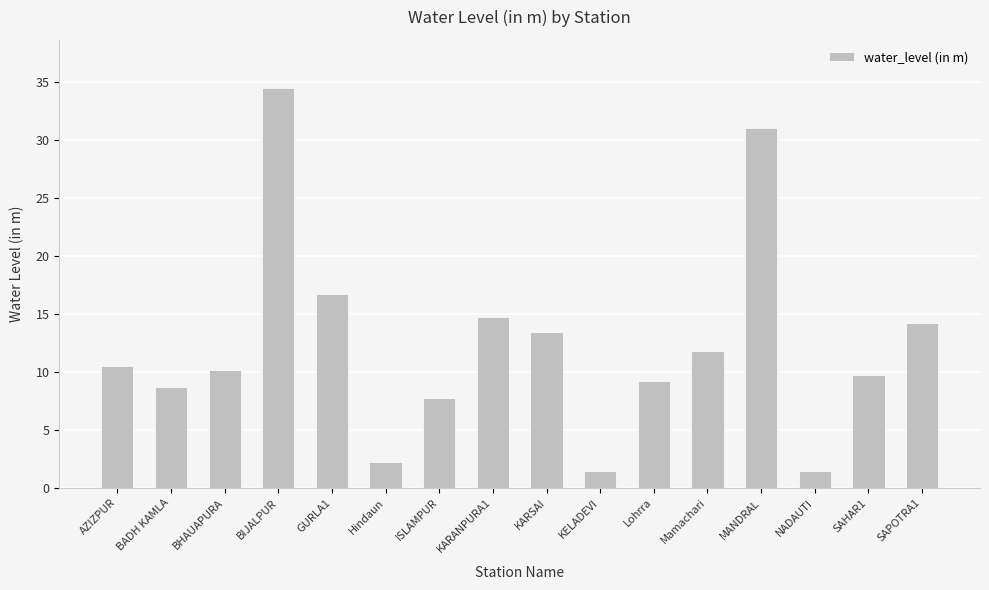

How many data points does each series have?

16